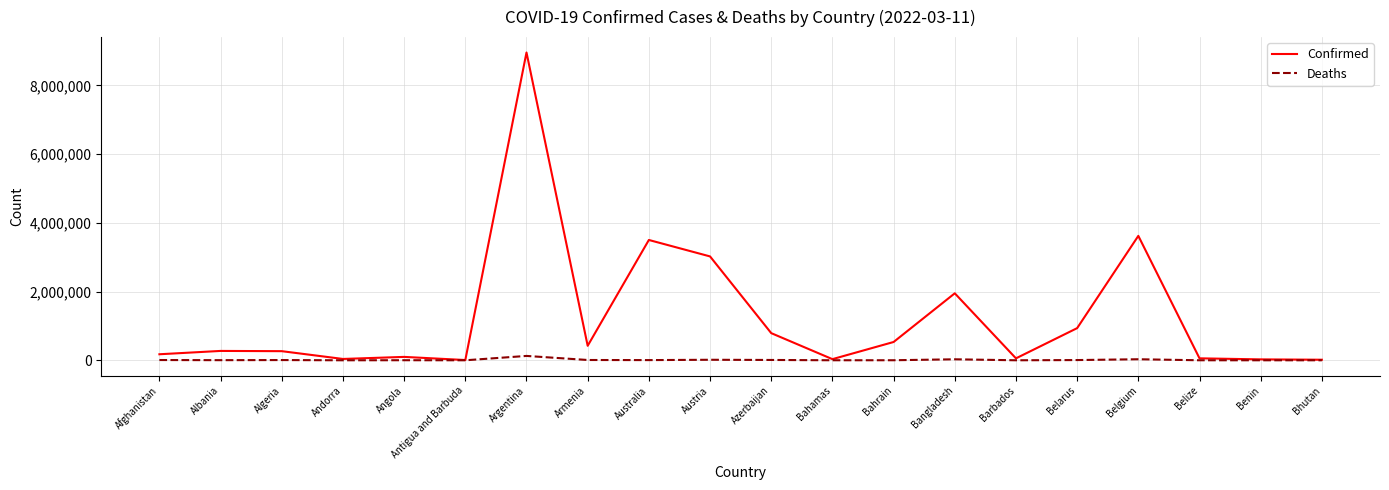

Which series has the widest spread of values?

Confirmed